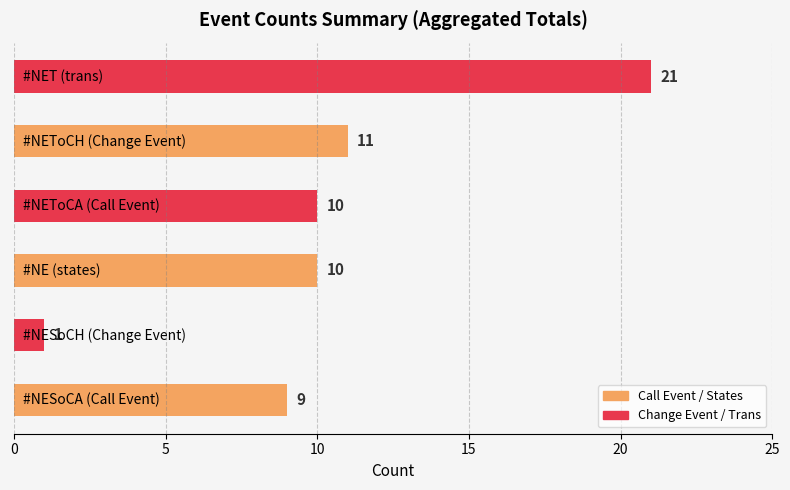

What is the greatest value displayed?

21